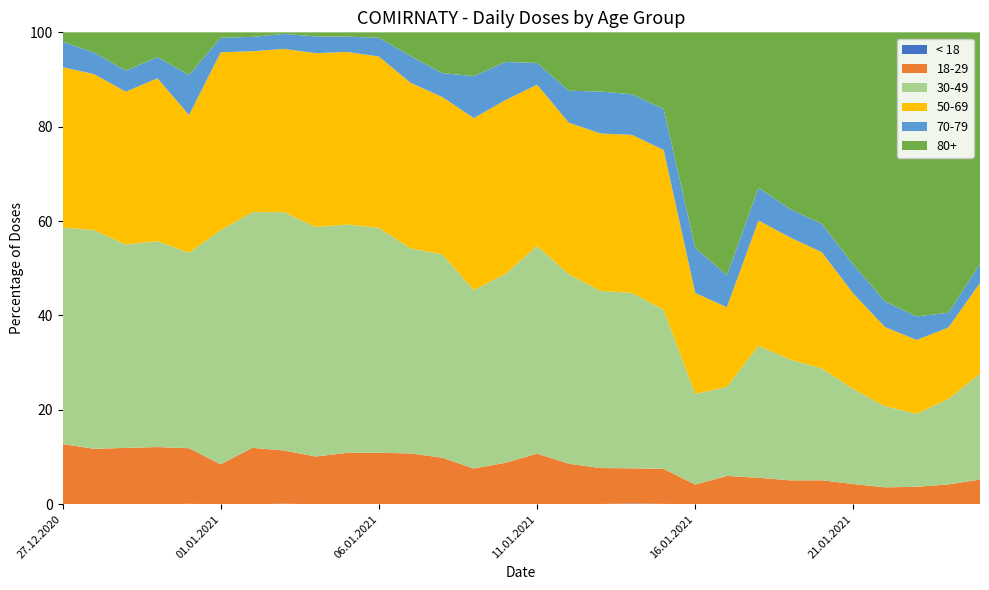

Reading left to right, list all the values displayed in this chart.

< 18: 27.12.2020=0	28.12.2020=0	29.12.2020=1	30.12.2020=0	31.12.2020=1	01.01.2021=0	02.01.2021=0	03.01.2021=1	04.01.2021=0	05.01.2021=0	06.01.2021=3	07.01.2021=3	08.01.2021=4	09.01.2021=1	10.01.2021=0	11.01.2021=2	12.01.2021=1	13.01.2021=7	14.01.2021=21	15.01.2021=9	16.01.2021=0	17.01.2021=0	18.01.2021=5	19.01.2021=1	20.01.2021=0	21.01.2021=6	22.01.2021=4	23.01.2021=0	24.01.2021=1	25.01.2021=4
18-29: 27.12.2020=159	28.12.2020=269	29.12.2020=410	30.12.2020=419	31.12.2020=154	01.01.2021=22	02.01.2021=149	03.01.2021=103	04.01.2021=360	05.01.2021=489	06.01.2021=630	07.01.2021=852	08.01.2021=975	09.01.2021=151	10.01.2021=151	11.01.2021=1045	12.01.2021=1145	13.01.2021=1025	14.01.2021=1040	15.01.2021=977	16.01.2021=127	17.01.2021=188	18.01.2021=782	19.01.2021=725	20.01.2021=740	21.01.2021=689	22.01.2021=553	23.01.2021=151	24.01.2021=124	25.01.2021=640
30-49: 27.12.2020=572	28.12.2020=1062	29.12.2020=1483	30.12.2020=1509	31.12.2020=541	01.01.2021=129	02.01.2021=623	03.01.2021=461	04.01.2021=1732	05.01.2021=2173	06.01.2021=2768	07.01.2021=3454	08.01.2021=4276	09.01.2021=759	10.01.2021=688	11.01.2021=4300	12.01.2021=5362	13.01.2021=5055	14.01.2021=5177	15.01.2021=4434	16.01.2021=584	17.01.2021=592	18.01.2021=3936	19.01.2021=3674	20.01.2021=3454	21.01.2021=3270	22.01.2021=2674	23.01.2021=633	24.01.2021=539	25.01.2021=2769
50-69: 27.12.2020=424	28.12.2020=757	29.12.2020=1114	30.12.2020=1193	31.12.2020=381	01.01.2021=98	02.01.2021=425	03.01.2021=316	04.01.2021=1311	05.01.2021=1642	06.01.2021=2107	07.01.2021=2788	08.01.2021=3309	09.01.2021=731	10.01.2021=633	11.01.2021=3338	12.01.2021=4285	13.01.2021=4492	14.01.2021=4668	15.01.2021=4450	16.01.2021=652	17.01.2021=529	18.01.2021=3731	19.01.2021=3711	20.01.2021=3588	21.01.2021=3284	22.01.2021=2608	23.01.2021=639	24.01.2021=450	25.01.2021=2369
70-79: 27.12.2020=67	28.12.2020=105	29.12.2020=153	30.12.2020=156	31.12.2020=111	01.01.2021=8	02.01.2021=38	03.01.2021=29	04.01.2021=126	05.01.2021=146	06.01.2021=231	07.01.2021=450	08.01.2021=503	09.01.2021=179	10.01.2021=139	11.01.2021=450	12.01.2021=899	13.01.2021=1197	14.01.2021=1199	15.01.2021=1142	16.01.2021=292	17.01.2021=212	18.01.2021=974	19.01.2021=865	20.01.2021=876	21.01.2021=999	22.01.2021=846	23.01.2021=204	24.01.2021=93	25.01.2021=500
80+: 27.12.2020=25	28.12.2020=98	29.12.2020=280	30.12.2020=181	31.12.2020=118	01.01.2021=3	02.01.2021=12	03.01.2021=3	04.01.2021=31	05.01.2021=41	06.01.2021=67	07.01.2021=399	08.01.2021=856	09.01.2021=186	10.01.2021=108	11.01.2021=634	12.01.2021=1652	13.01.2021=1689	14.01.2021=1828	15.01.2021=2136	16.01.2021=1390	17.01.2021=1615	18.01.2021=4631	19.01.2021=5373	20.01.2021=5913	21.01.2021=8002	22.01.2021=8874	23.01.2021=2461	24.01.2021=1768	25.01.2021=6057